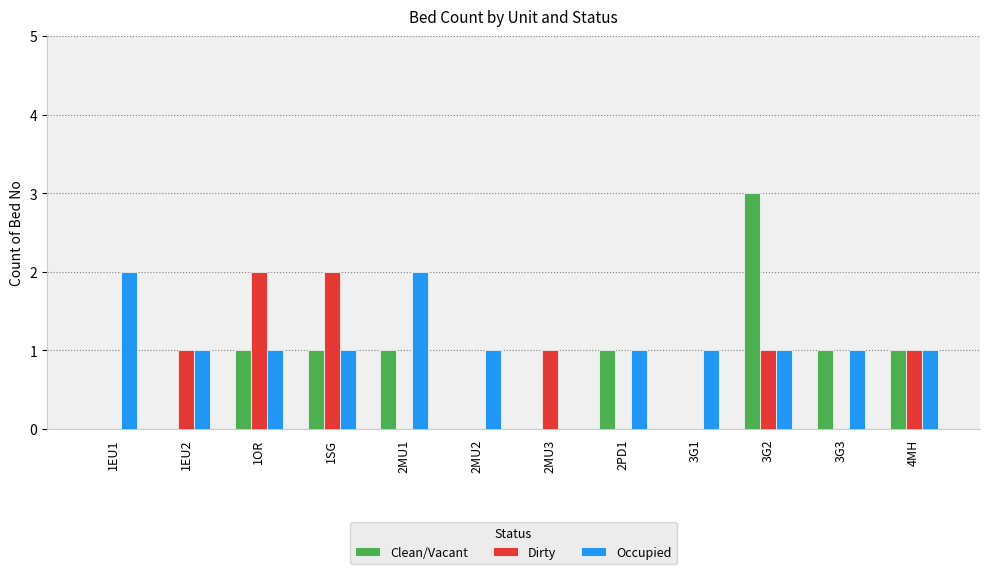

What is the maximum value for Clean/Vacant?

3